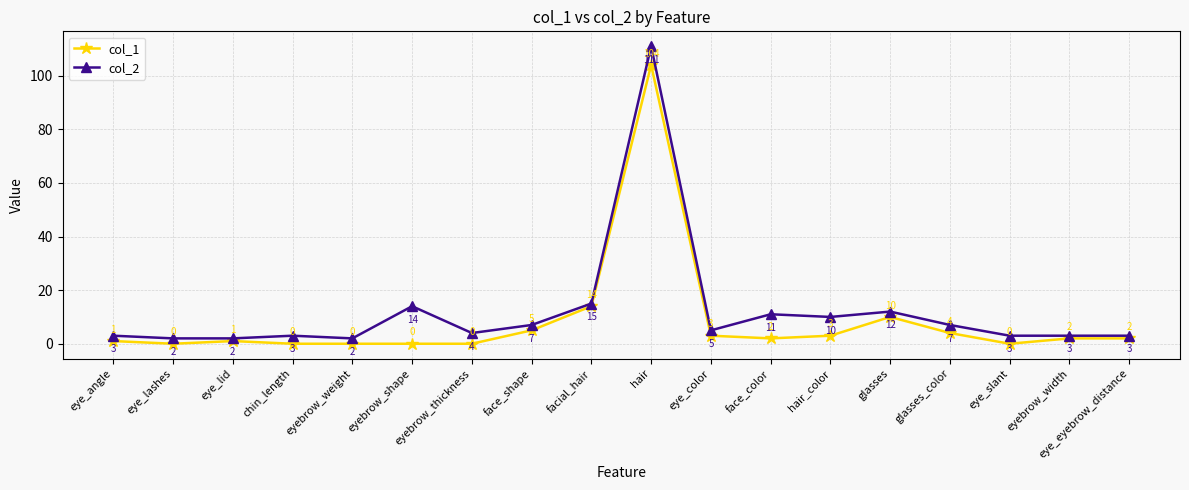

What is the difference between the col_2 values at hair and eye_angle?

108